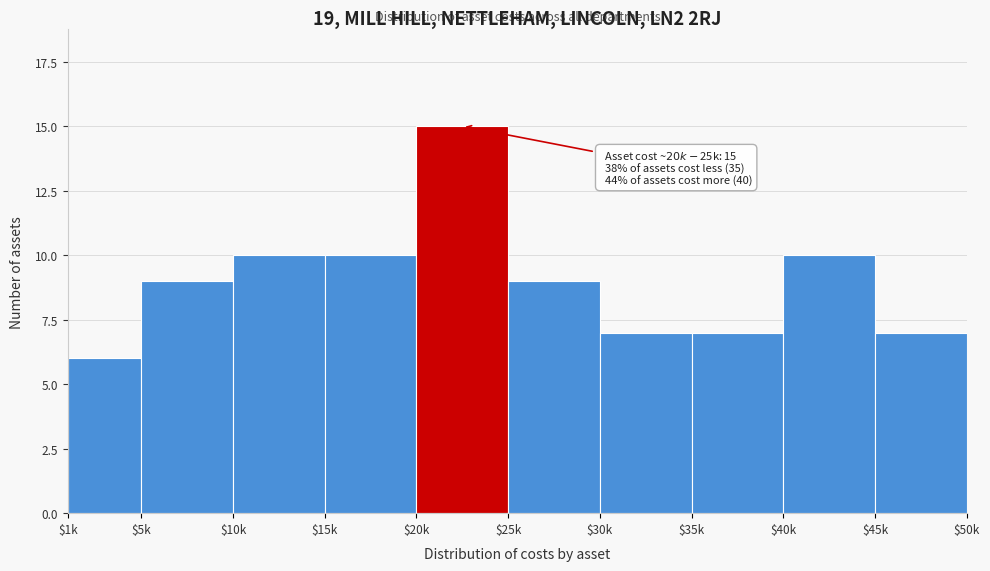

Reading left to right, transcribe all the data shown in this chart.

6	9	10	10	15	9	7	7	10	7